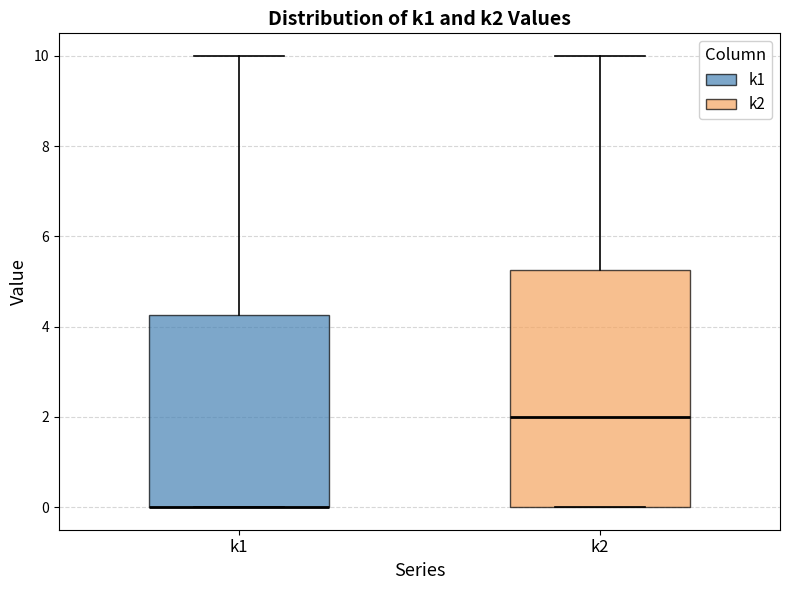

Reading left to right, read every box against the y-axis: the position of its median line, the range the box covers, and the ends of its whiskers. The values are not printed on the chart, so give them approximately, as read against the axis.

k1: median 0.0 (drawn on the box's lower edge), box 0.0 to 4.2, whiskers 0.0 to 10.0
k2: median 2.0, box 0.0 to 5.2, whiskers 0.0 to 10.0